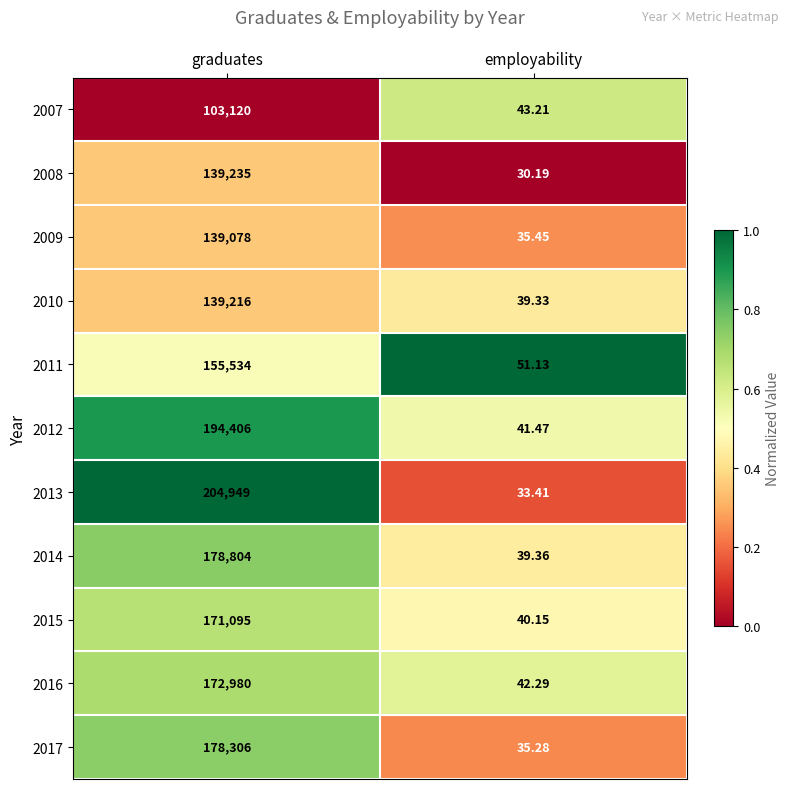

What is the total value across all series at employability?

431.3